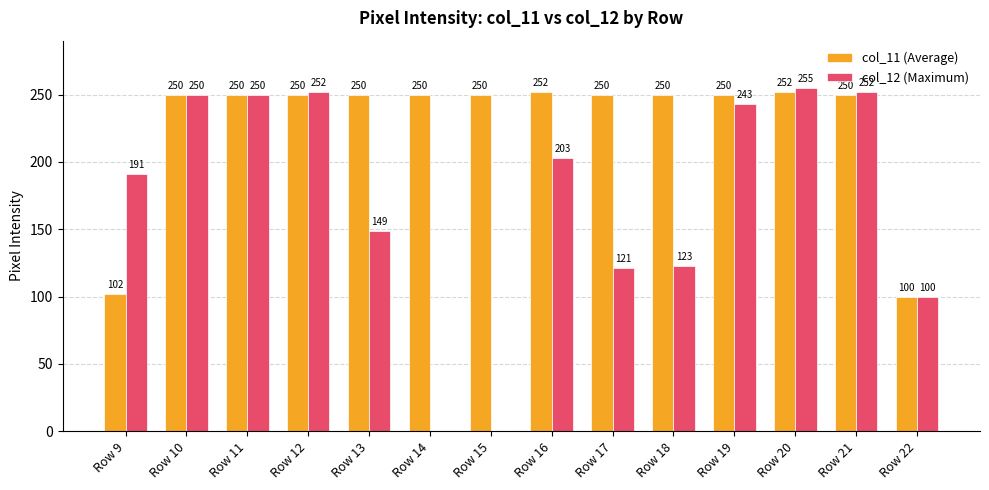

Which series has the largest total across all categories?

col_11 (Average)